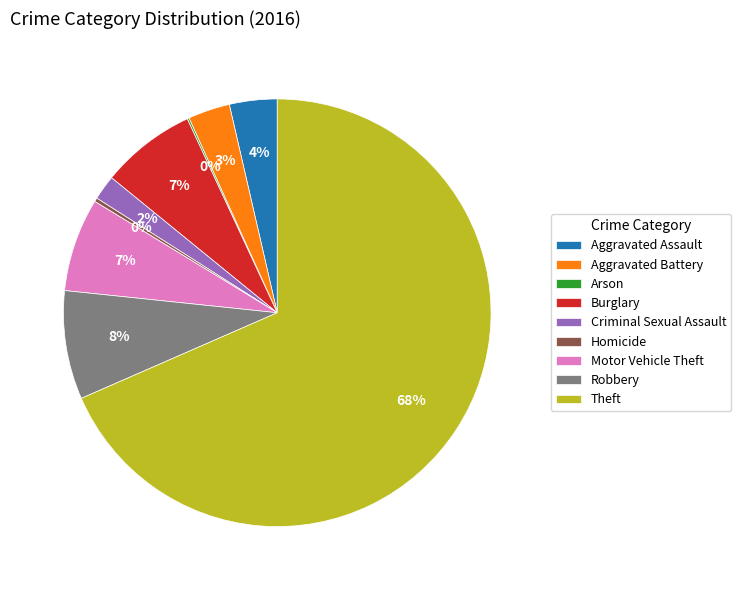

Is Theft the majority of the pie?

Yes